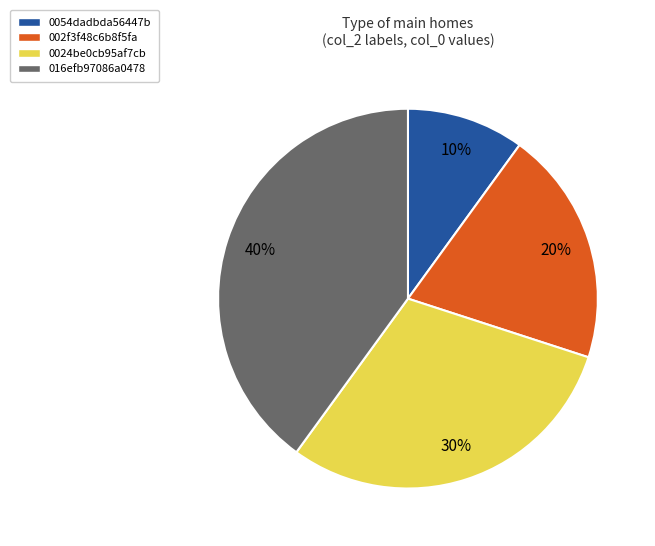

To the nearest percent, what is the difference between the largest and smallest slice percentages?

30%